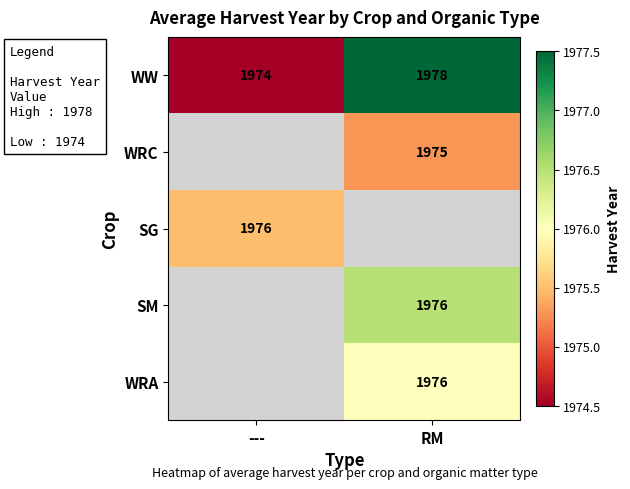

True or false: WW has a value of 1974.0 at ---.

True